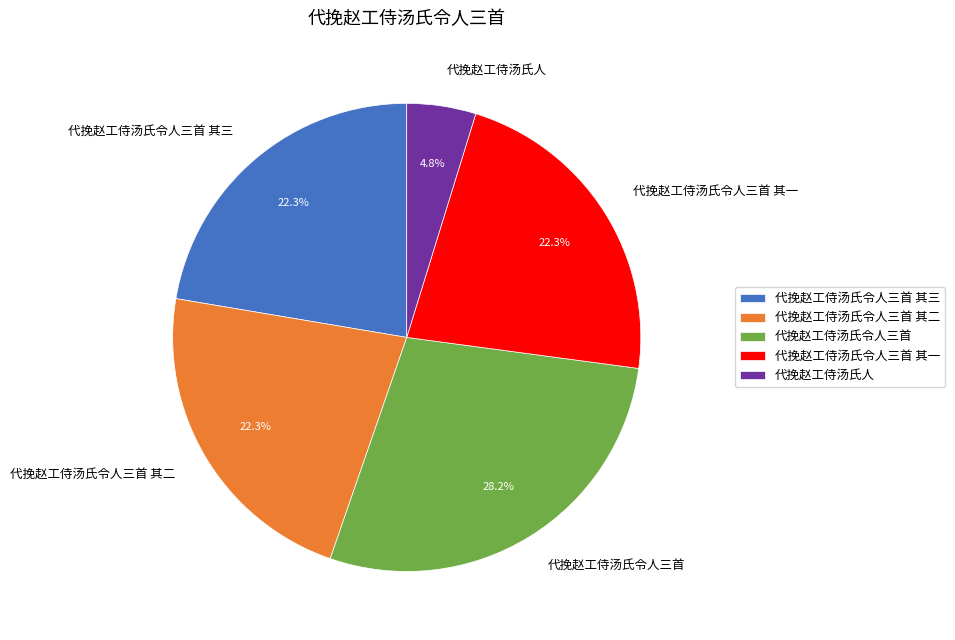

To the nearest percent, what is the average slice percentage?

20%